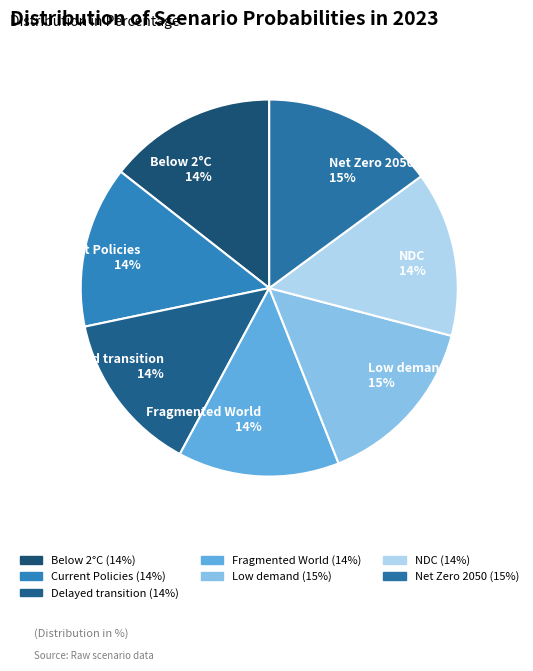

To the nearest percent, what is the difference between the largest and smallest slice percentages?

1%